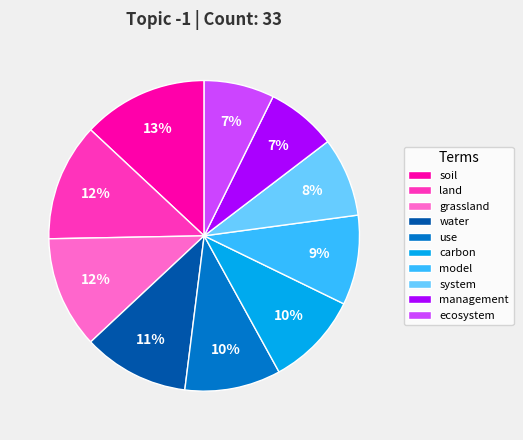

How many slices are in this pie chart?

10